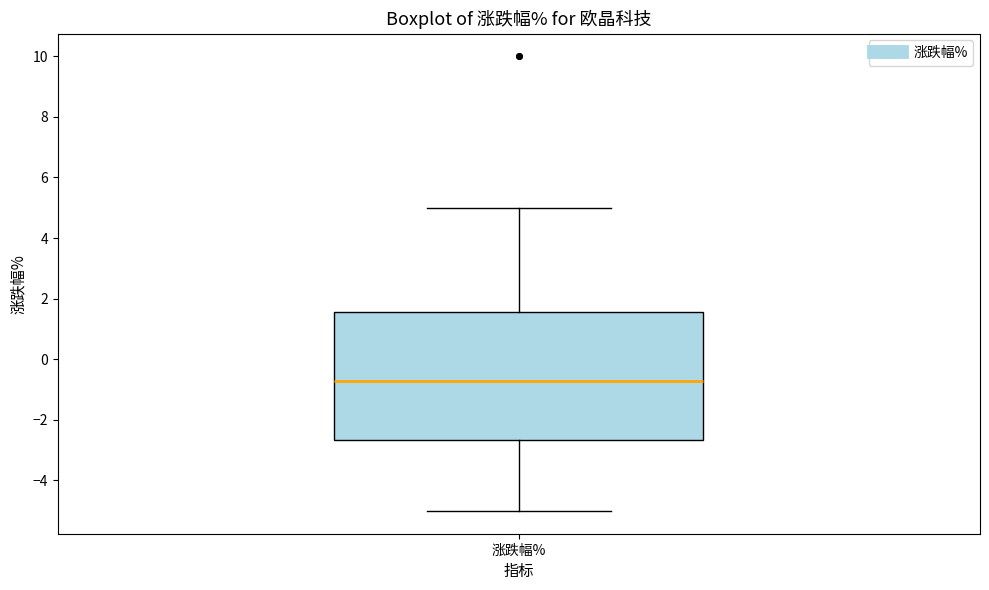

Read this box plot against the y-axis: the position of the median line, the range covered by the box, and the ends of both whiskers. The values are not printed on the chart, so give them approximately, as read against the axis.

median -0.8, box -2.6 to 1.6, whiskers -5.0 to 5.0